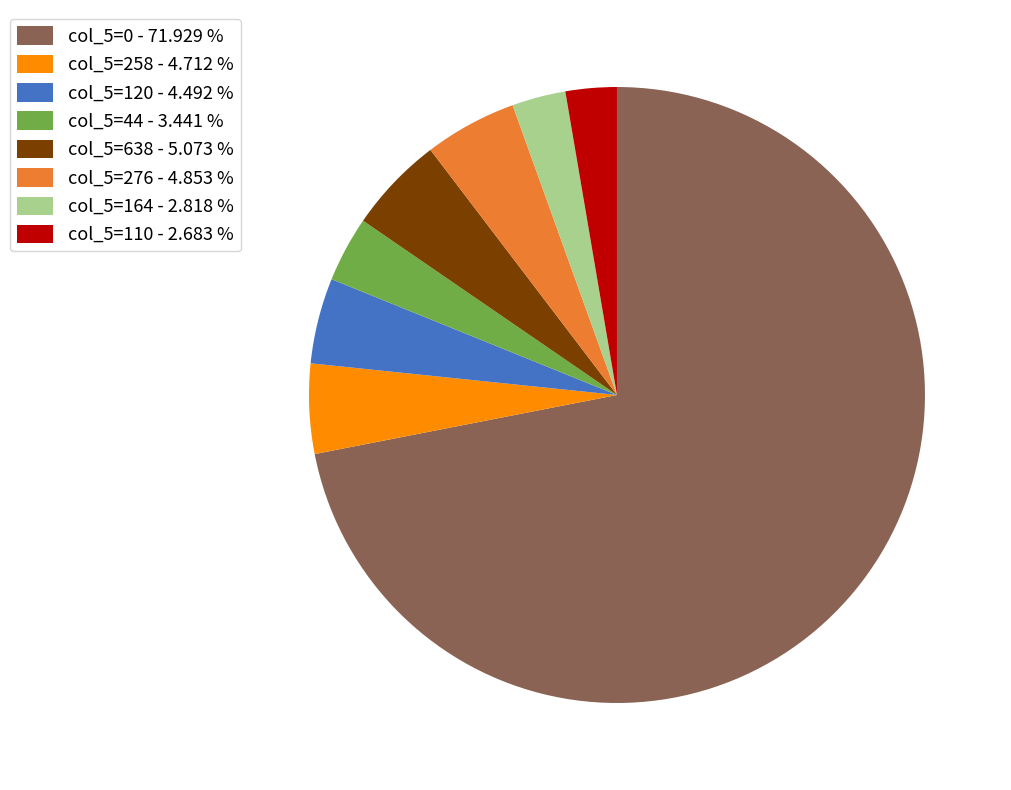

Is the sum of col_5=276 - 4.853 % and col_5=638 - 5.073 % greater than half?

No